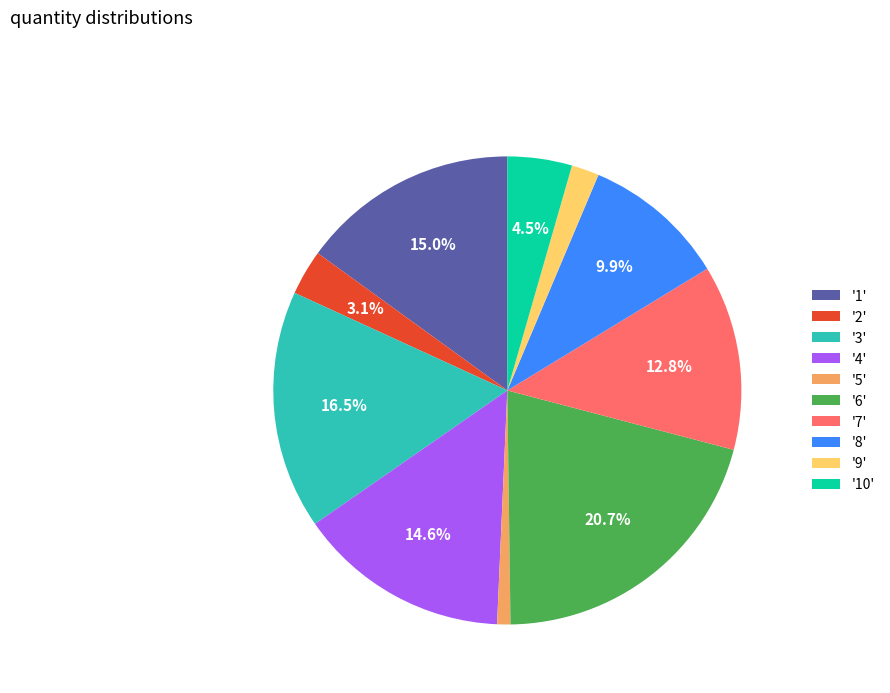

Combined, do '3' and '4' account for over 50%?

No